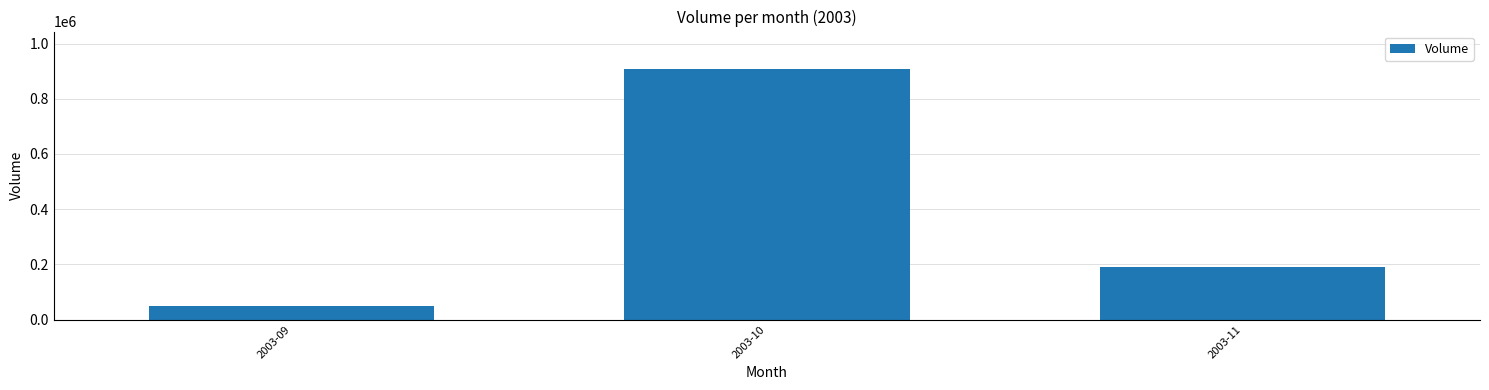

What is the smallest value displayed?

47999